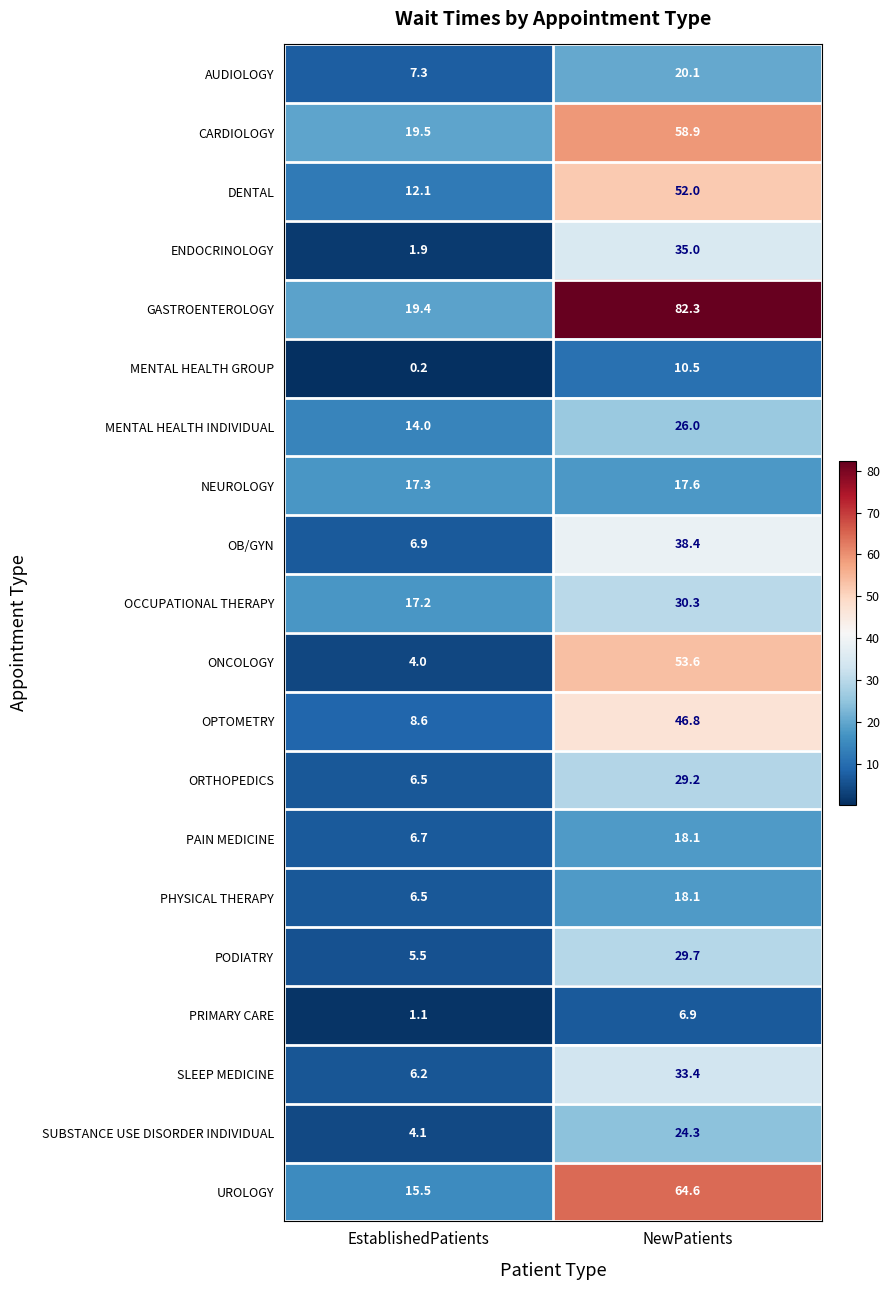

True or false: PAIN MEDICINE has a value of 9.9 at NewPatients.

False